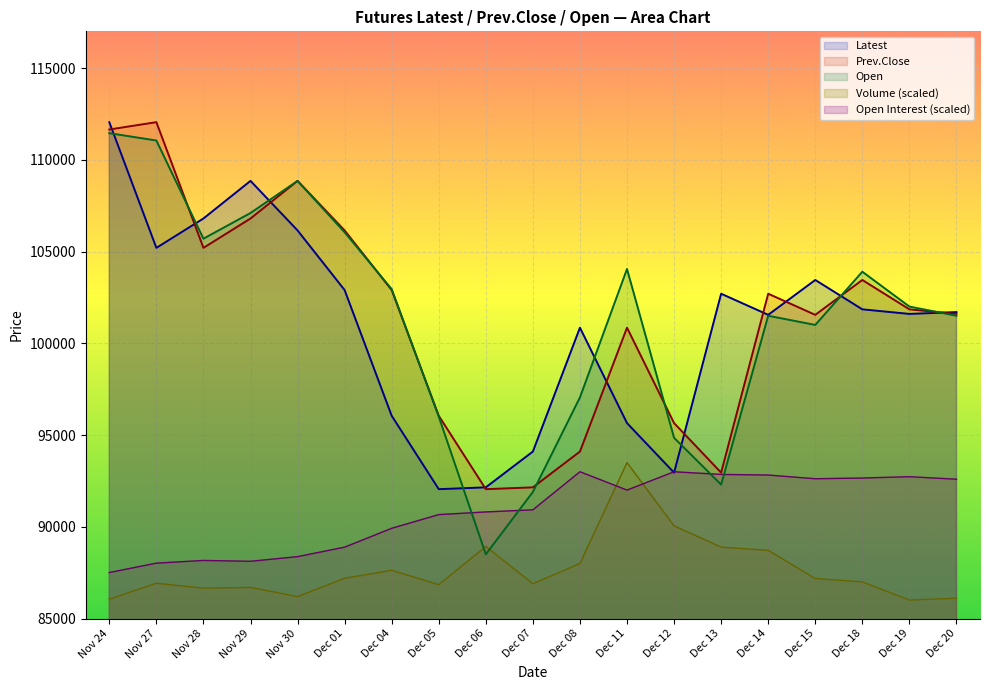

Rank the series by their maximum value, from highest to lowest.

Latest, Prev.Close, Open, Volume, Open Interest